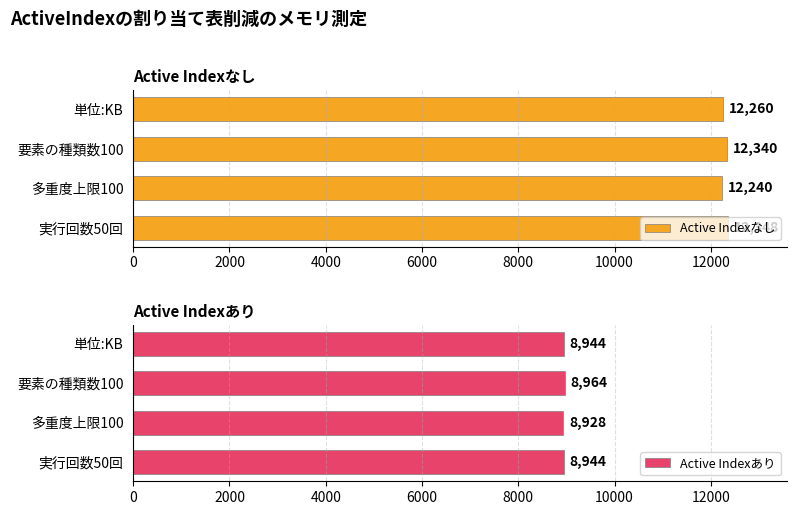

Rank the series by their maximum value, from highest to lowest.

Active Indexなし, Active Indexあり